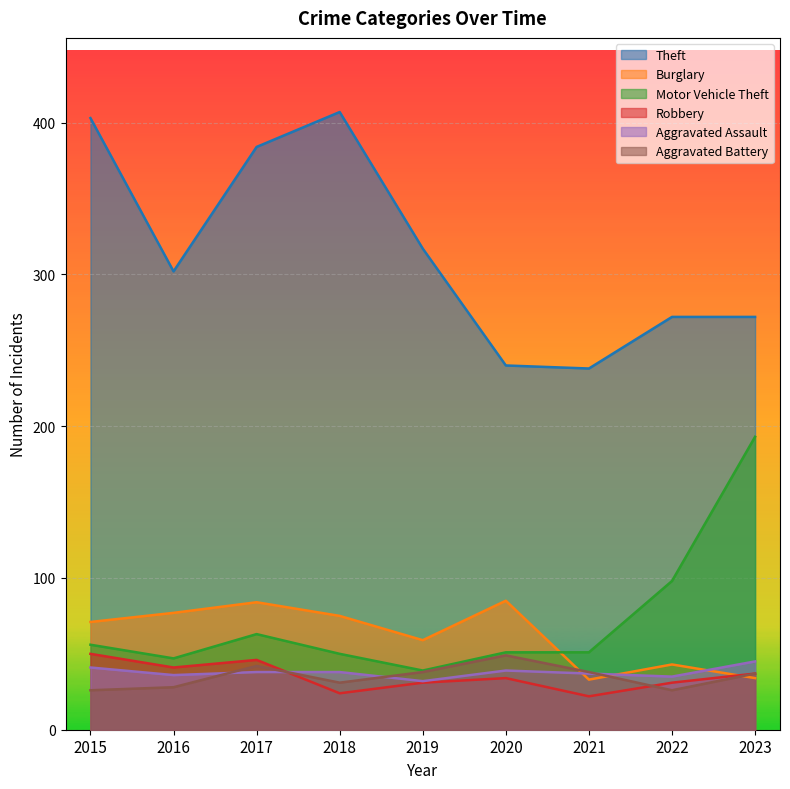

How many intersections are there between Burglary and Aggravated Battery?

3